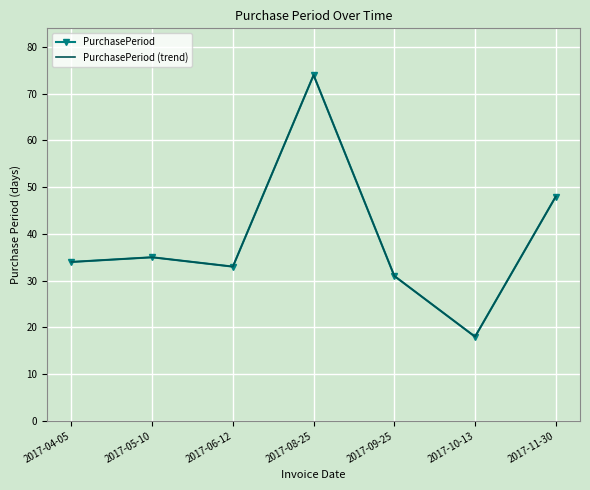

What position from the left is 2017-09-25?

5